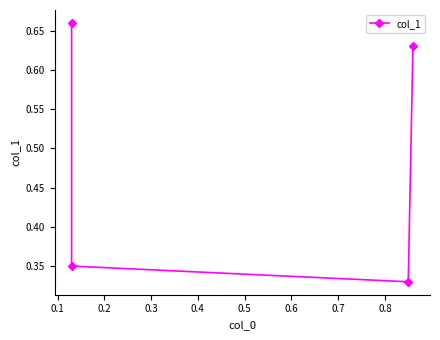

True or false: the data shows 0.1 at 0.2.

False